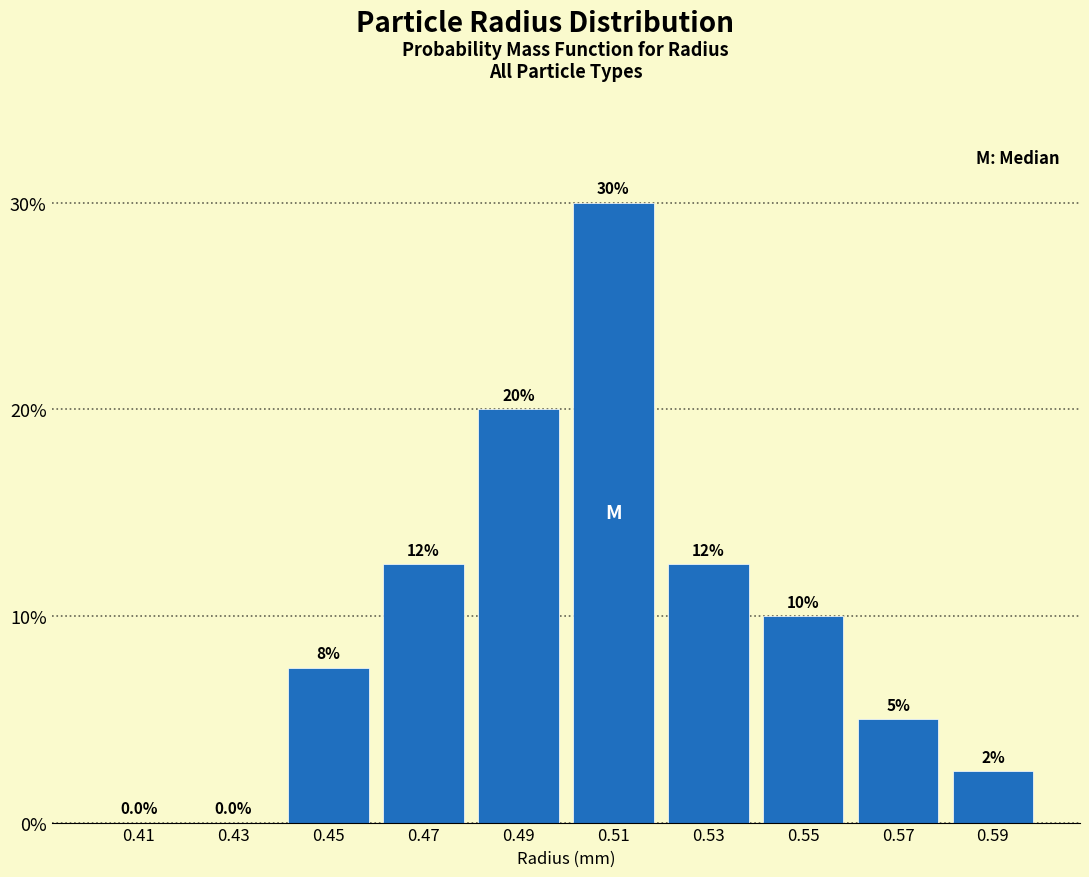

Reading left to right, what are all the values shown in this chart?

0.41=0.0	0.43=0.0	0.45=7.5	0.47=12.5	0.49=20.0	0.51=30.0	0.53=12.5	0.55=10.0	0.57=5.0	0.59=2.5